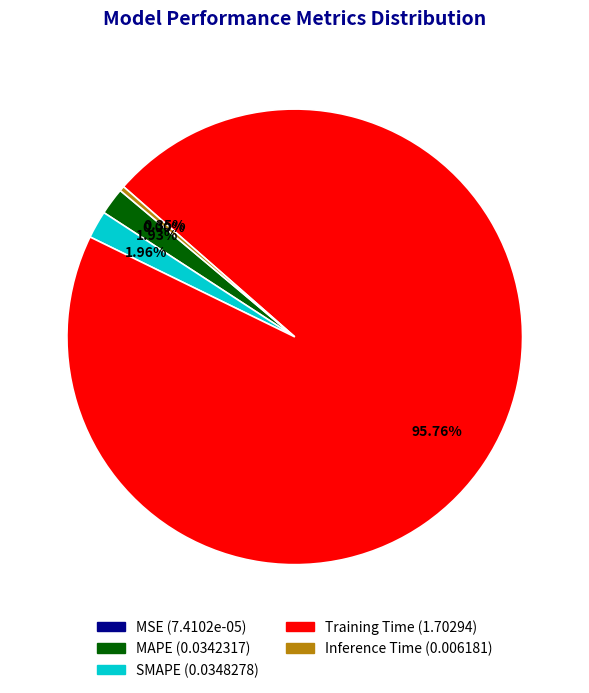

Is it true that MAPE is 2% of the pie?

True